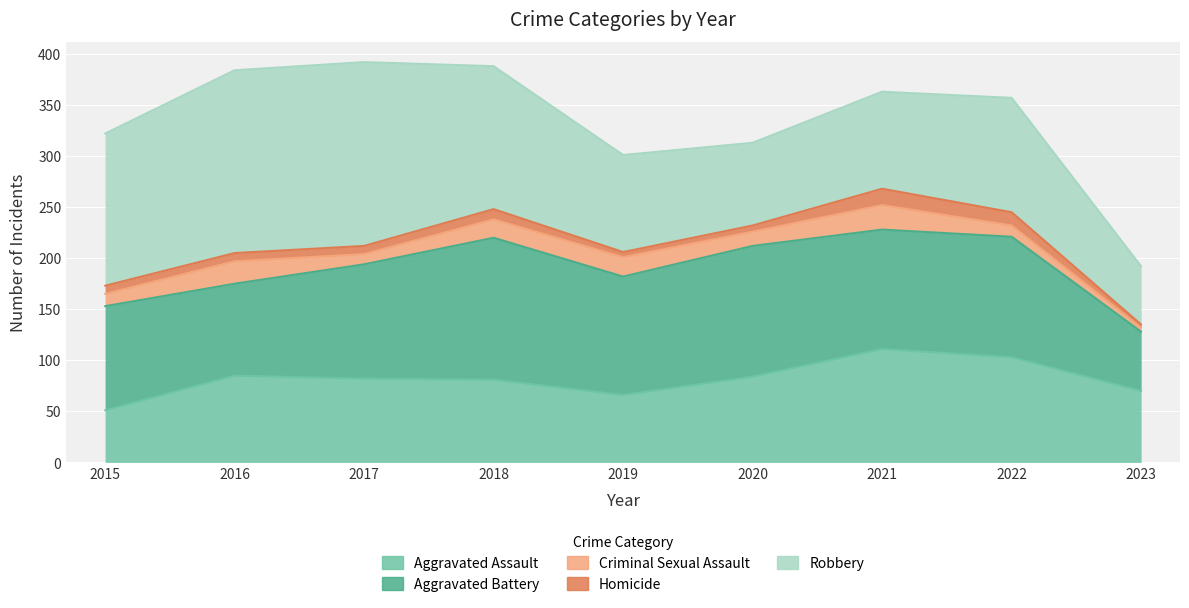

What is the value of the Homicide point at the 4th from the left?

10